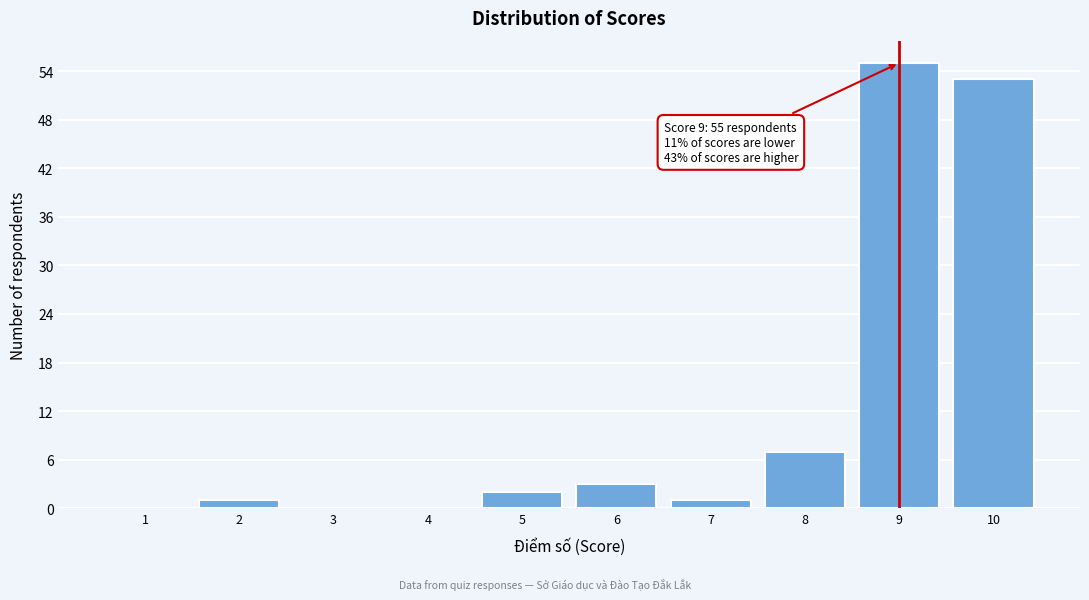

Reading left to right, extract all data points from this chart.

1=0	2=1	3=0	4=0	5=2	6=3	7=1	8=7	9=55	10=53